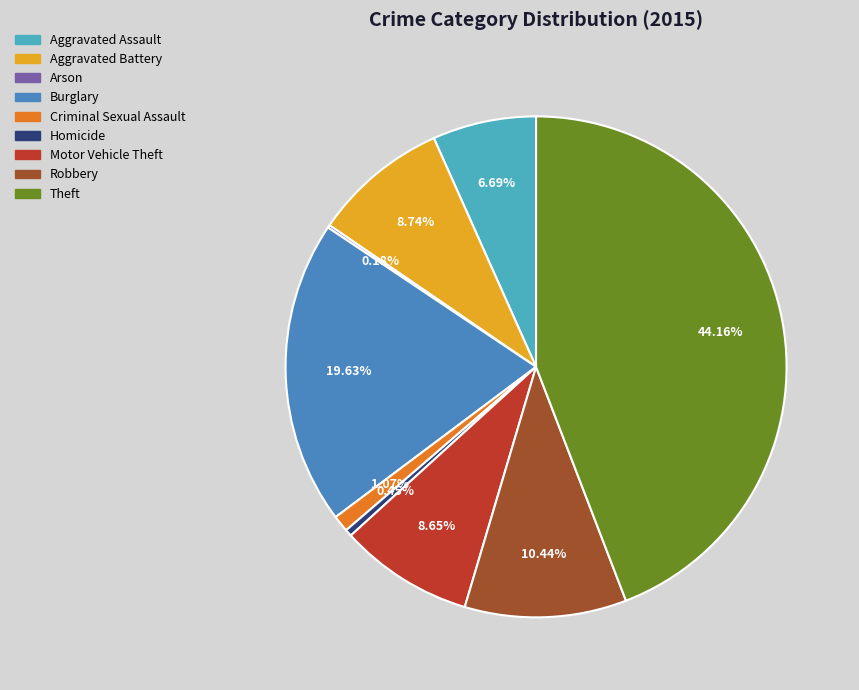

Does Aggravated Assault account for over 50% of the chart?

No